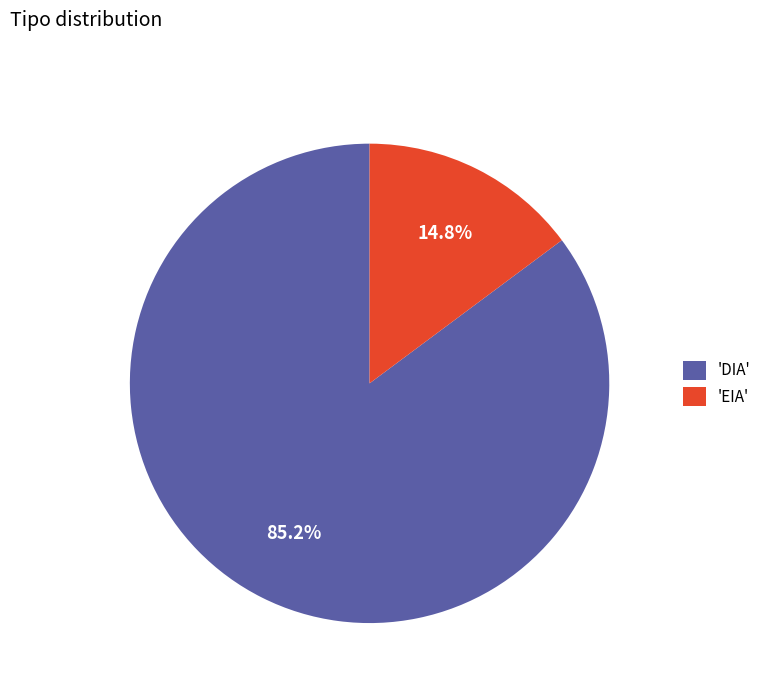

What is the largest slice in the pie chart?

'DIA'